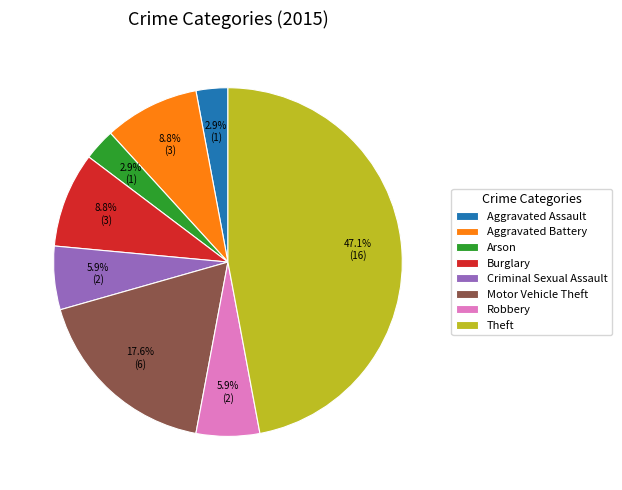

Count the number of slices in the pie.

8